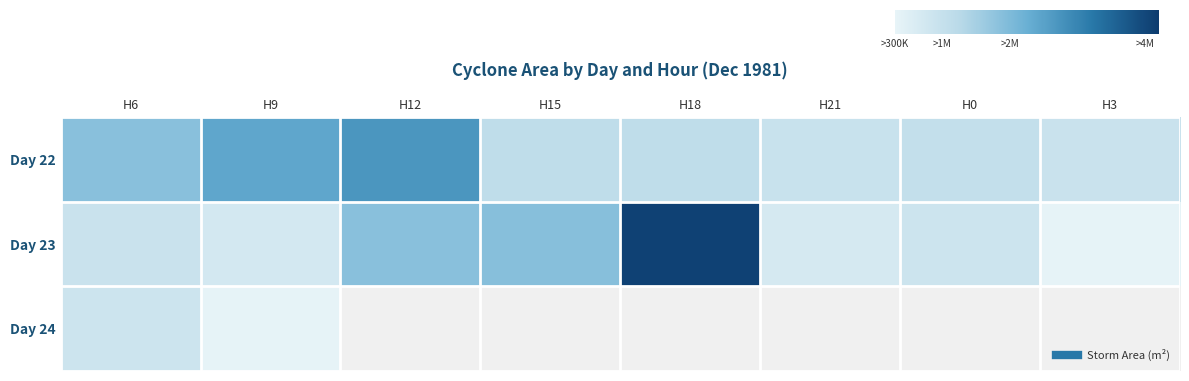

What is the smallest value displayed?

344375.0